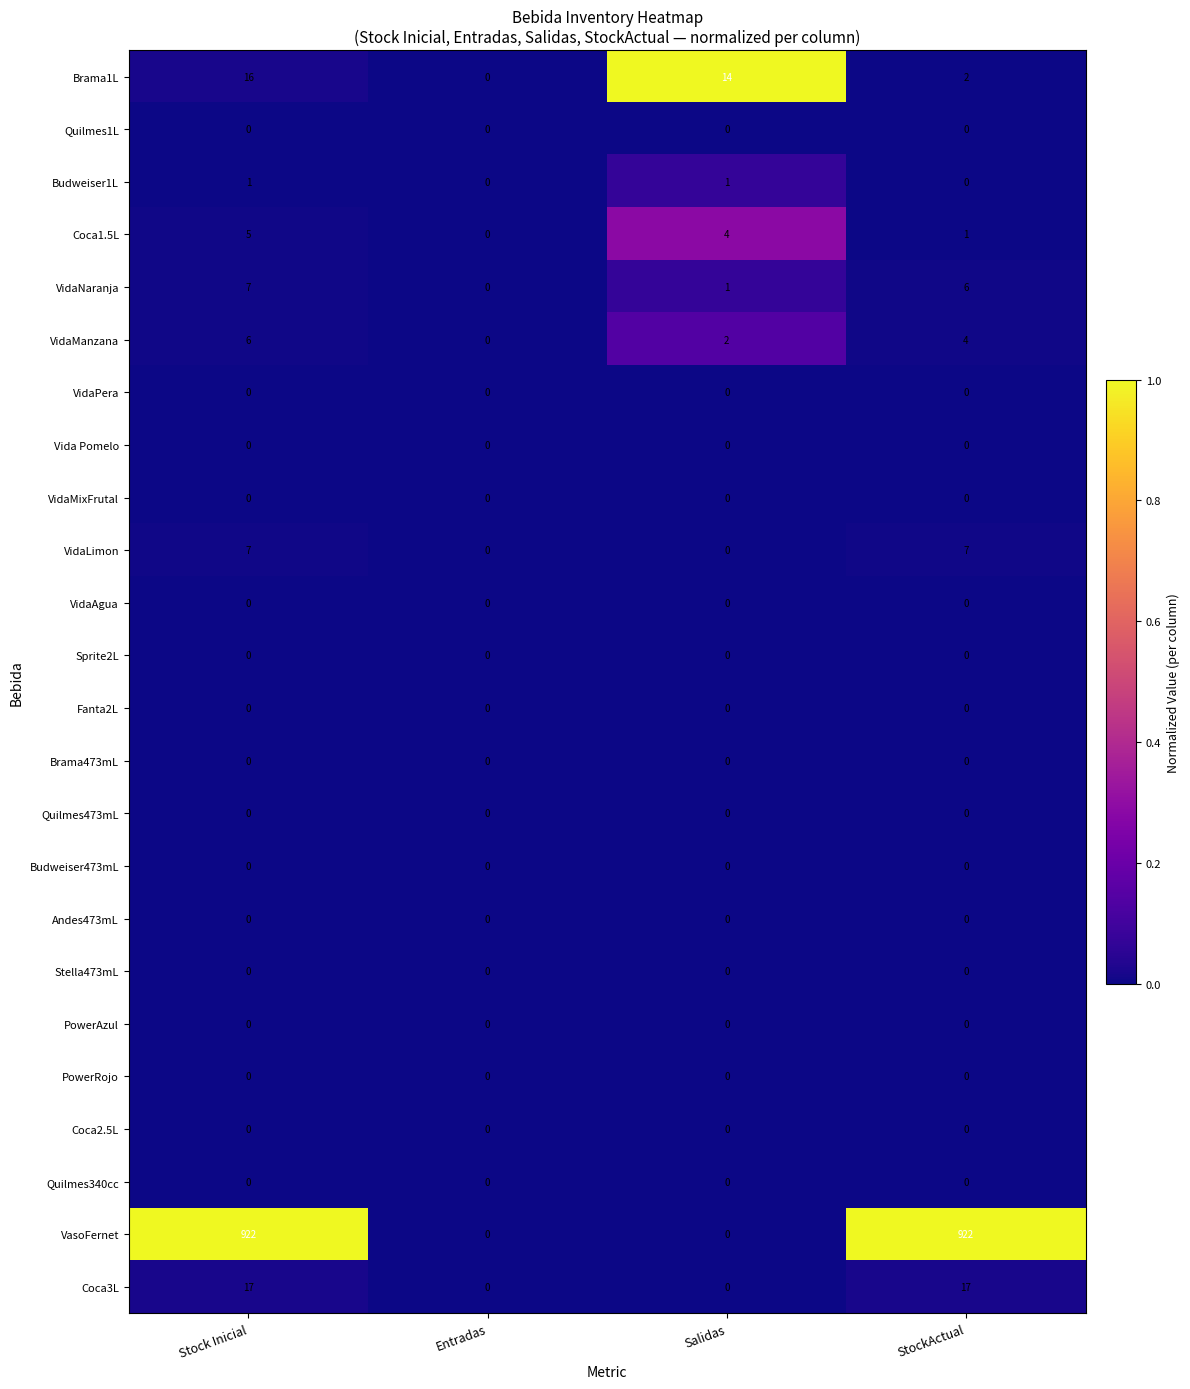

What is the total value across all series at Stock Inicial?

981